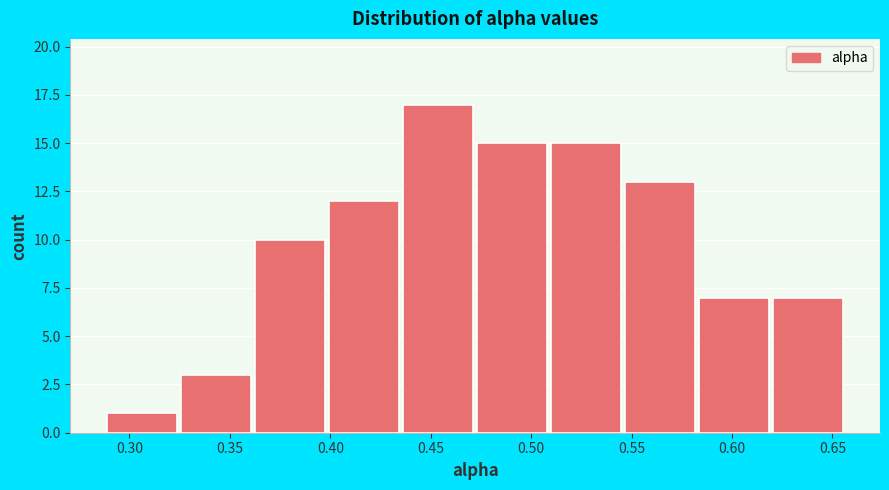

Reading left to right, transcribe this chart: for each bar, give the range it covers on the x-axis and its height. Neither the bar edges nor the heights are printed on the chart, so give them approximately, as read against the axes.

0.290 to 0.325: 1
0.325 to 0.365: 3
0.365 to 0.400: 10
0.400 to 0.435: 12
0.435 to 0.475: 17
0.475 to 0.510: 15
0.510 to 0.545: 15
0.545 to 0.585: 13
0.585 to 0.620: 7
0.620 to 0.655: 7